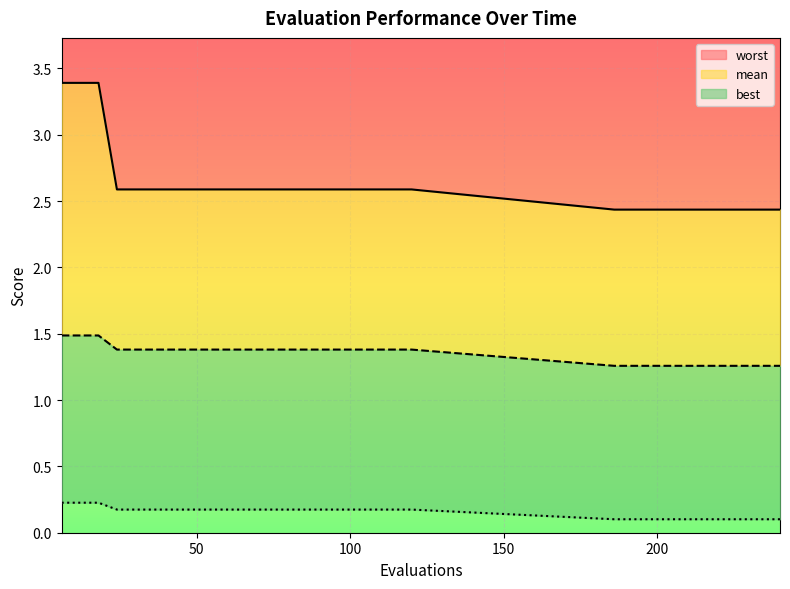

Which series has the largest range (max minus min)?

worst